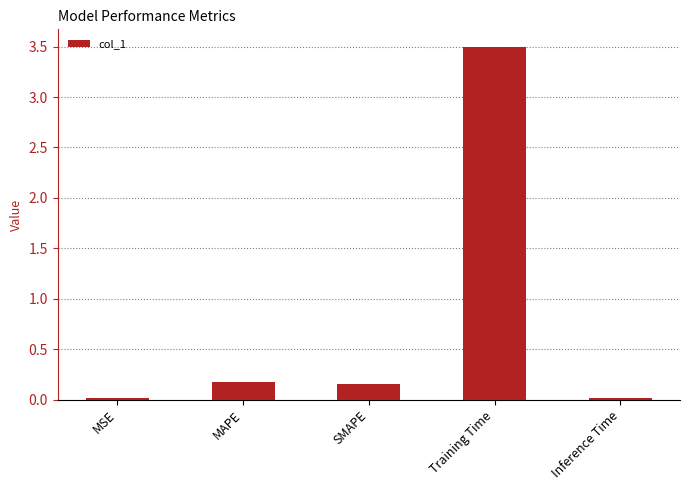

Is it true that the value at Training Time is 6.0?

False